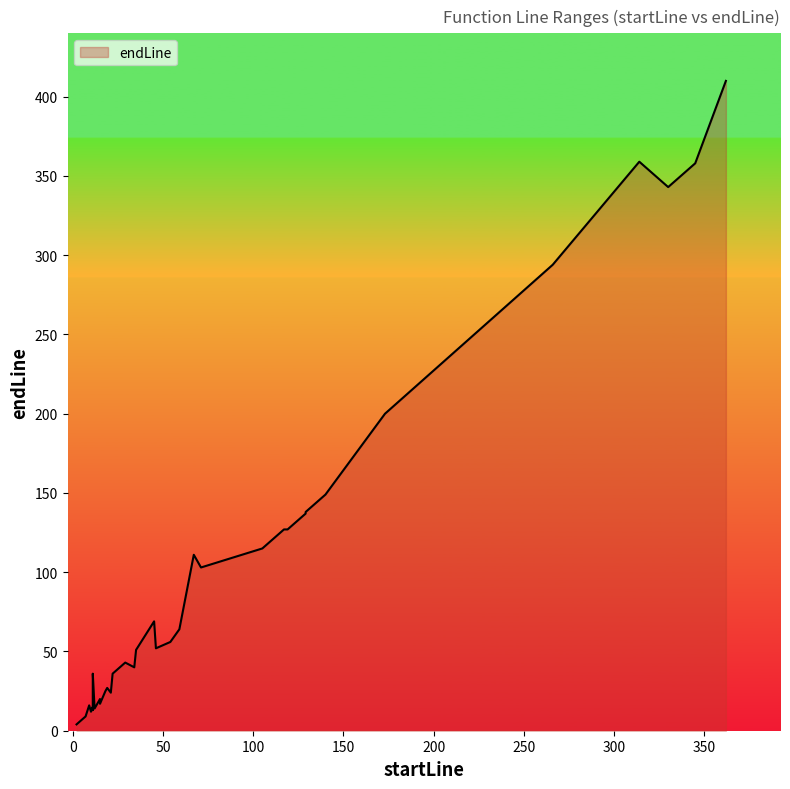

What is the average value?

94